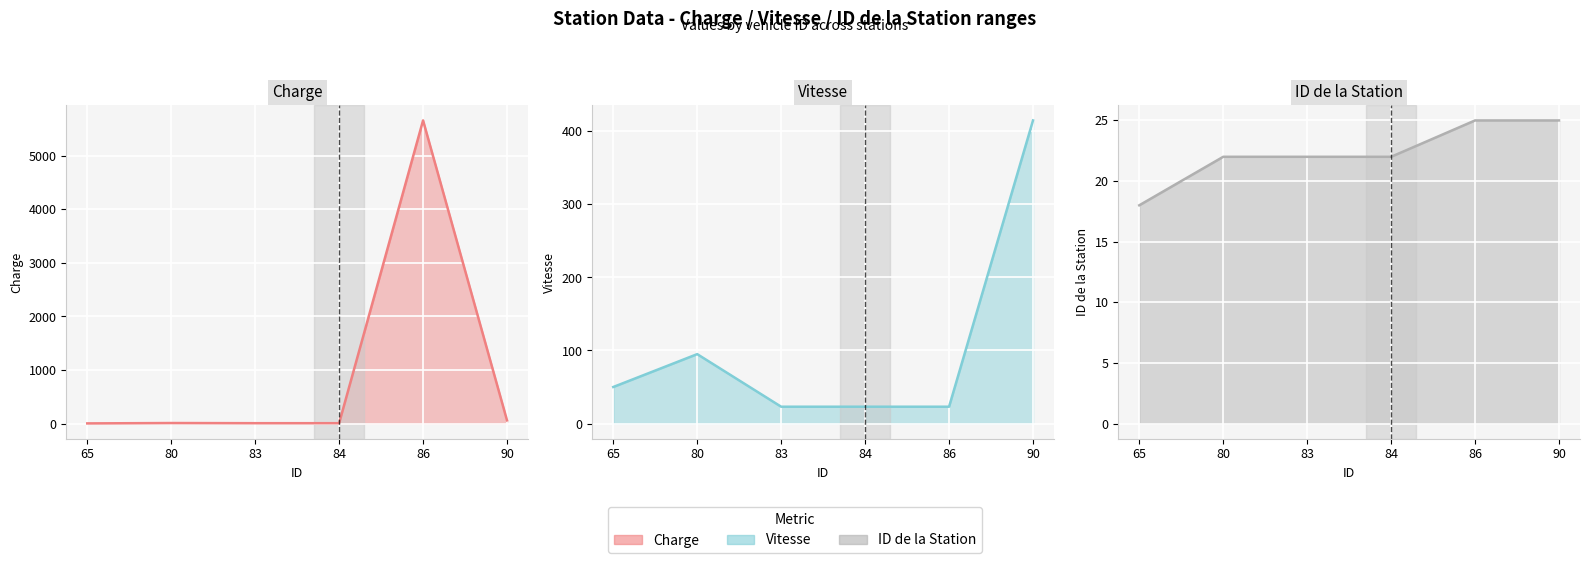

Which has a higher value, 84 or 65?

84